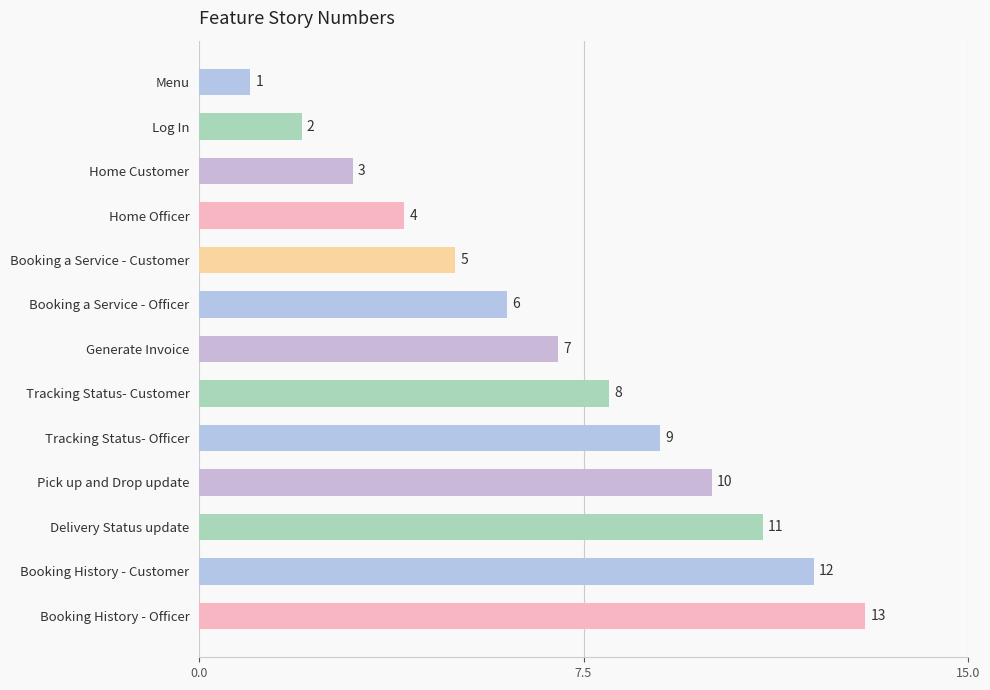

What is the change in value from Home Officer to Booking History - Officer?

+9